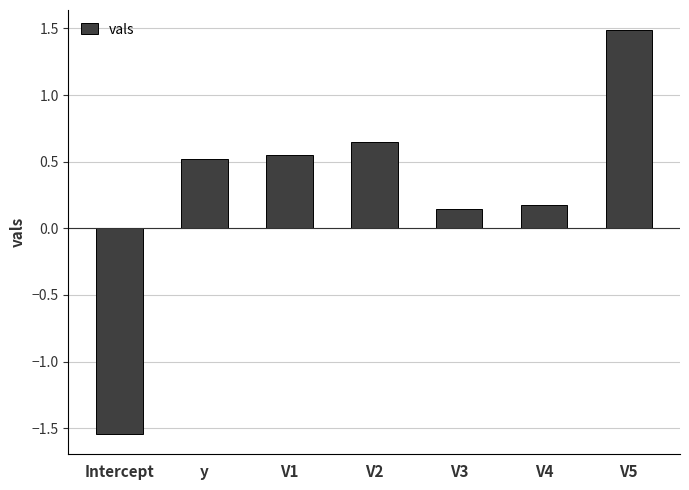

What is the sum of all values?

2.0